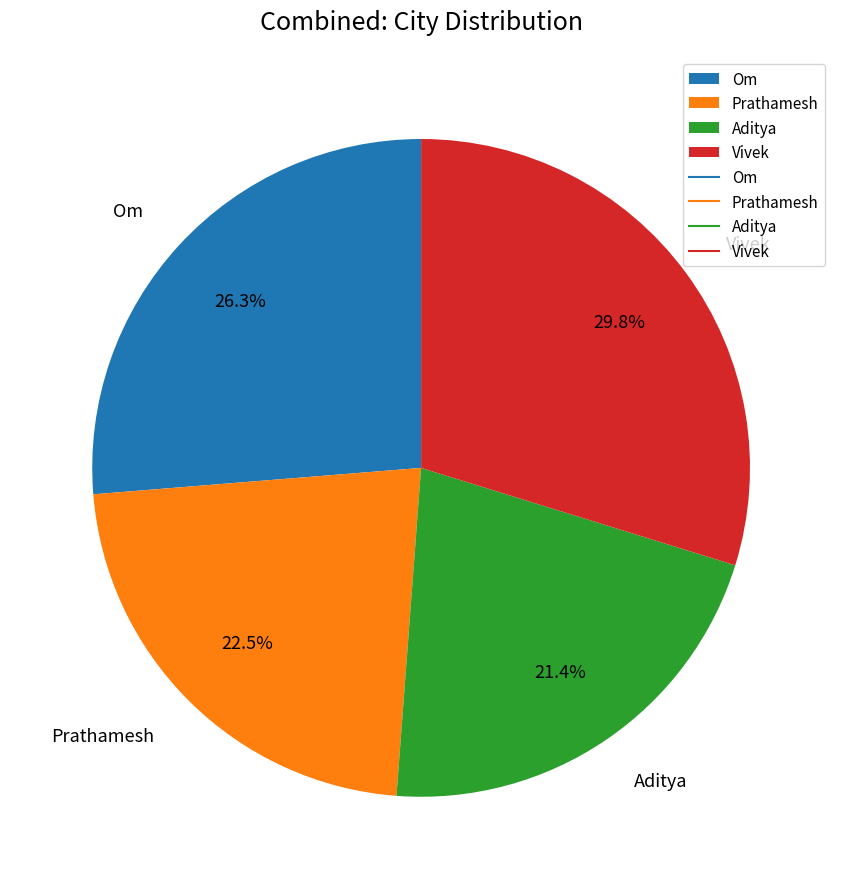

Between Aditya and Prathamesh, which is larger?

Prathamesh